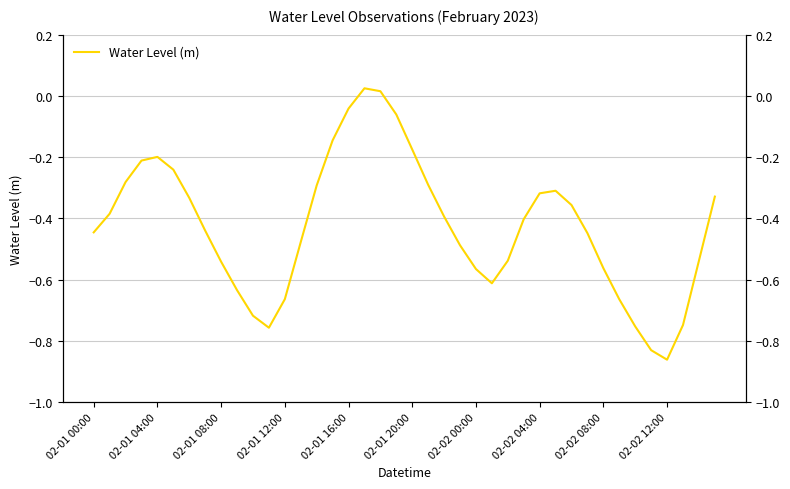

Rank the categories by value from lowest to highest.

36, 35, 11, 34, 37, 10, 33, 12, 02-02 12:00, 25, 24, 32, 02-02 08:00, 38, 26, 23, 13, 31, 02-01 00:00, 02-02 04:00, 27, 22, 02-01 04:00, 30, 02-02 00:00, 39, 28, 29, 14, 21, 02-01 08:00, 02-01 20:00, 02-01 12:00, 02-01 16:00, 20, 15, 19, 16, 18, 17